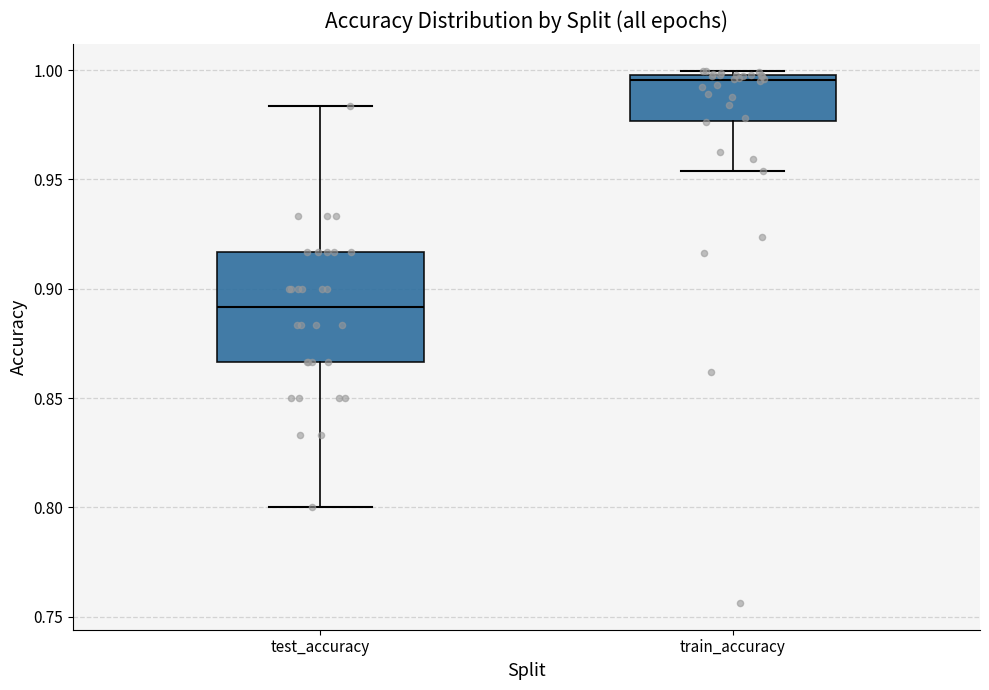

Which box is the tallest, from its lower edge to its upper edge?

test_accuracy